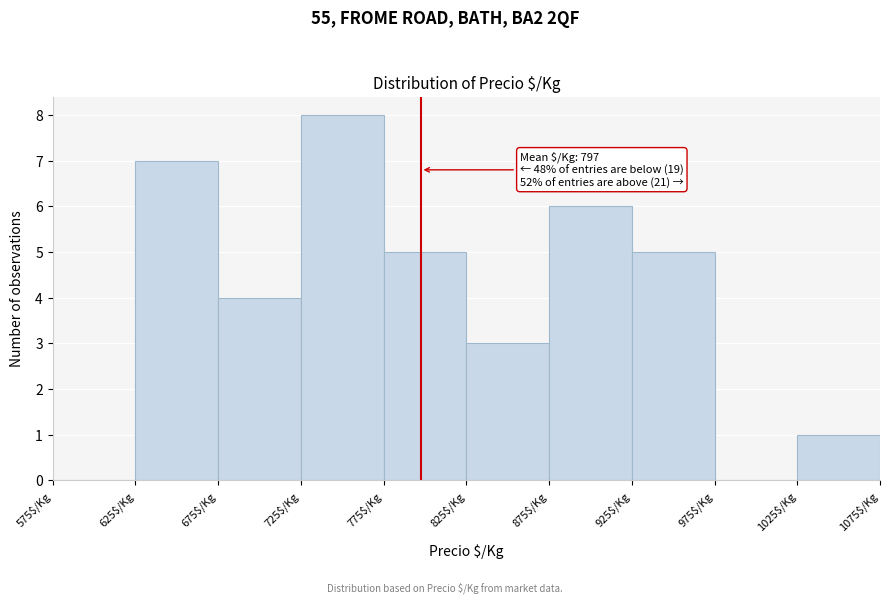

Over which range of the x-axis is the bar tallest?

725 to 775